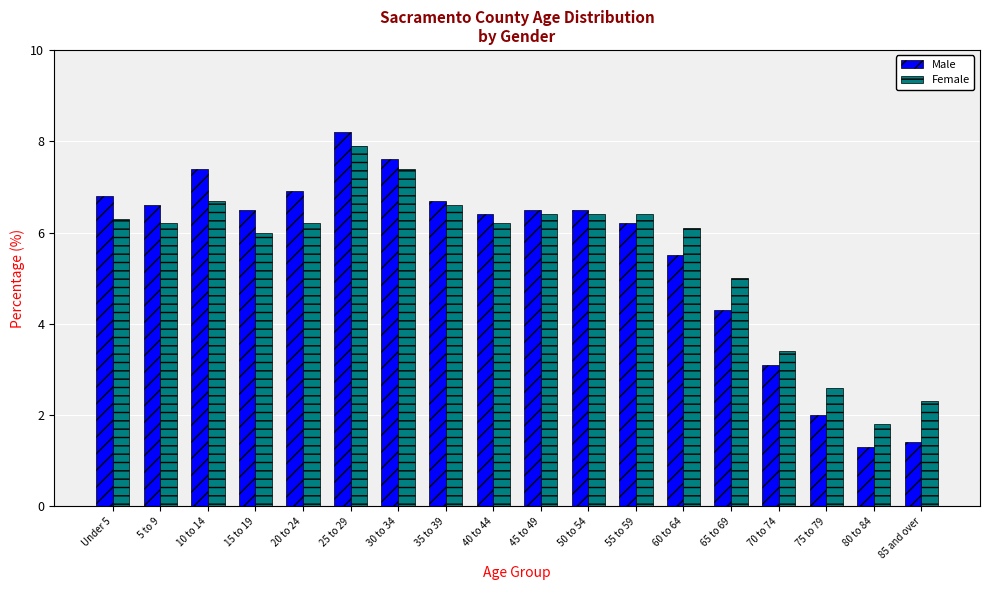

Reading left to right, what are all the values shown in this chart?

Male: 6.8	6.6	7.4	6.5	6.9	8.2	7.6	6.7	6.4	6.5	6.5	6.2	5.5	4.3	3.1	2.0	1.3	1.4
Female: 6.3	6.2	6.7	6.0	6.2	7.9	7.4	6.6	6.2	6.4	6.4	6.4	6.1	5.0	3.4	2.6	1.8	2.3